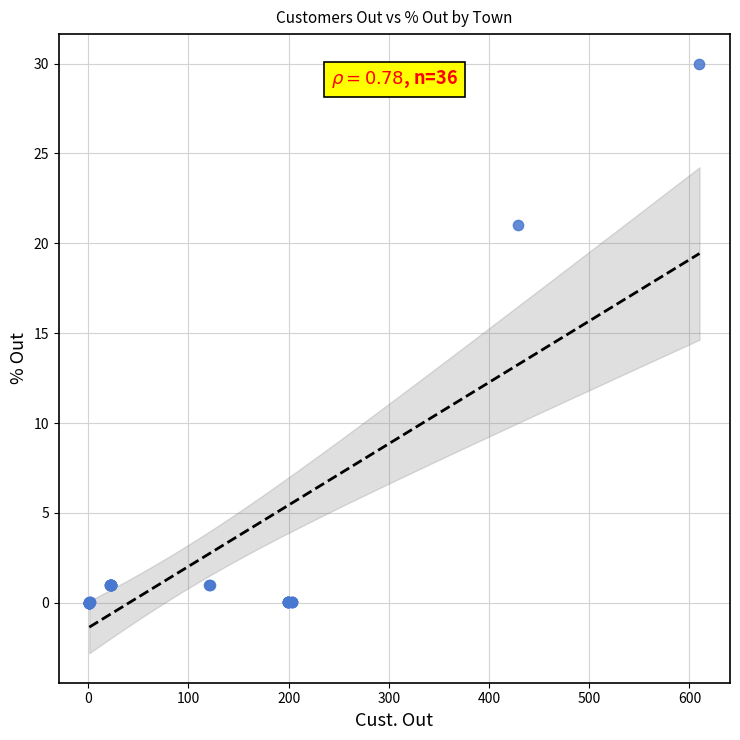

What Y value in the scatter plot is closest to 15?

21.0